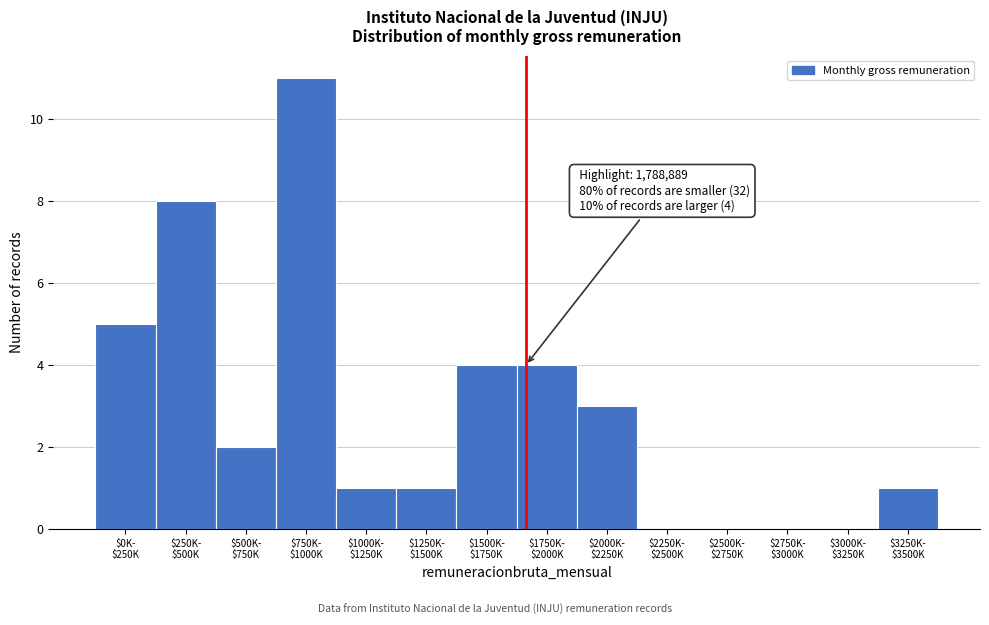

What is the sum of all values?

40